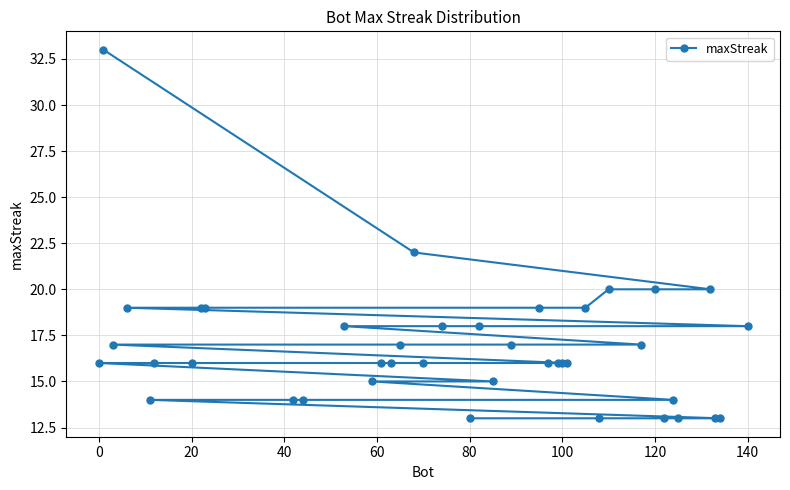

What is the smallest value displayed?

13